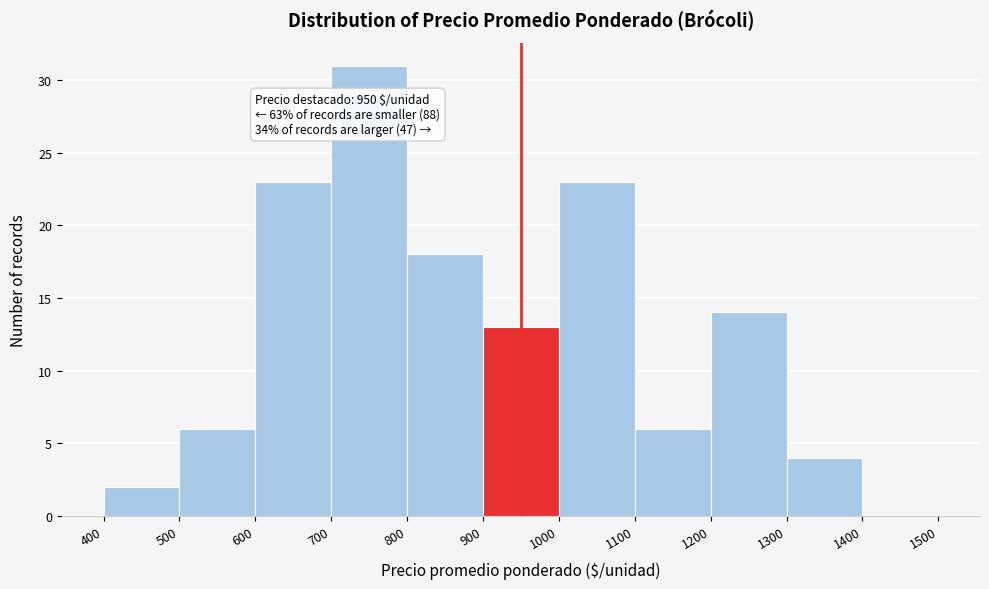

Which range on the x-axis has the tallest bar?

700 to 800